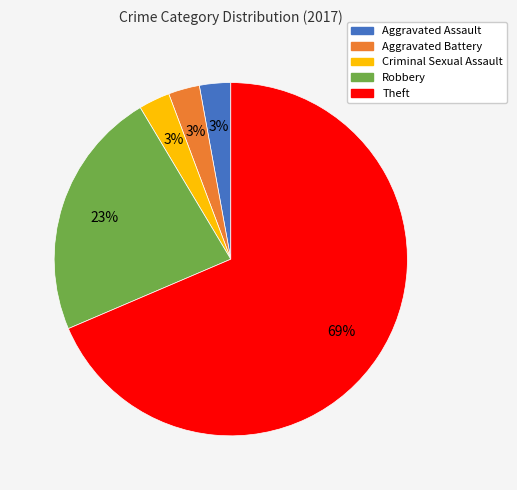

True or false: Robbery accounts for 23% of the total.

True